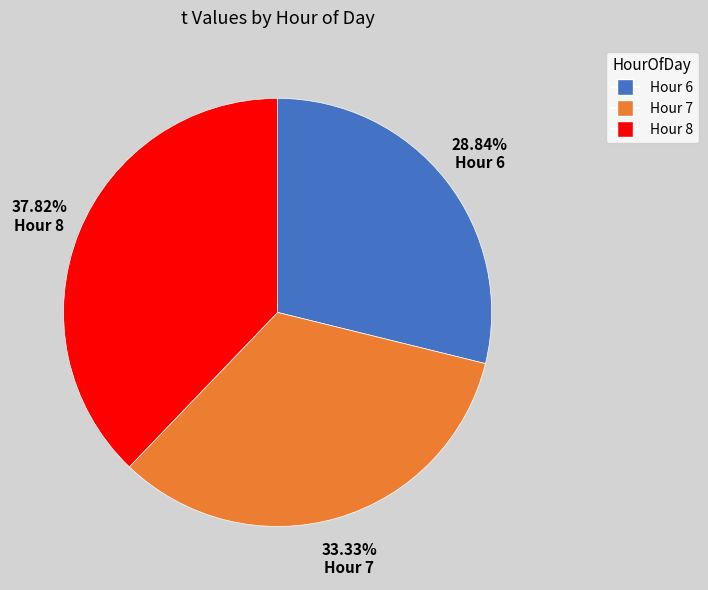

To the nearest percent, what is the difference between the largest and smallest slice percentages?

9%